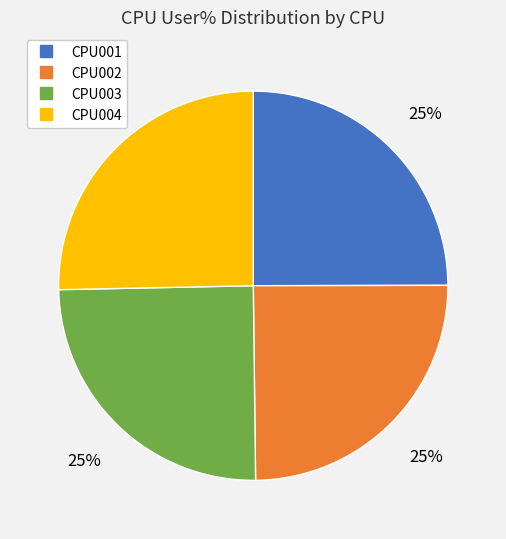

Is there any slice that represents more than half of the pie?

No